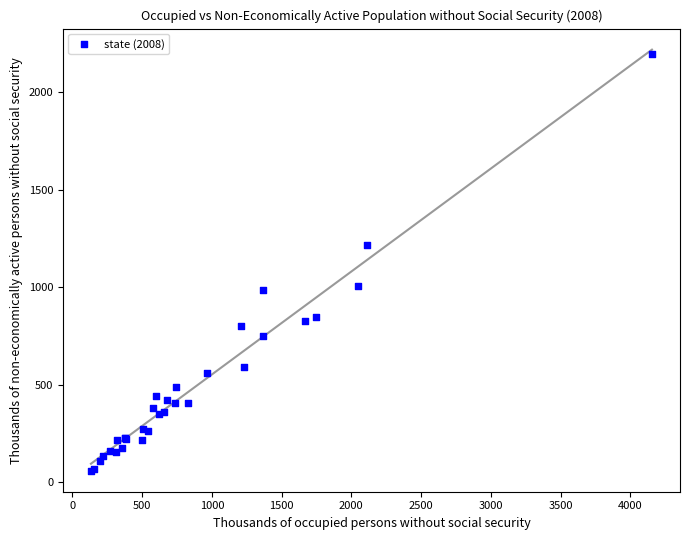

What Y value in the scatter plot is closest to 1127?

1217.7